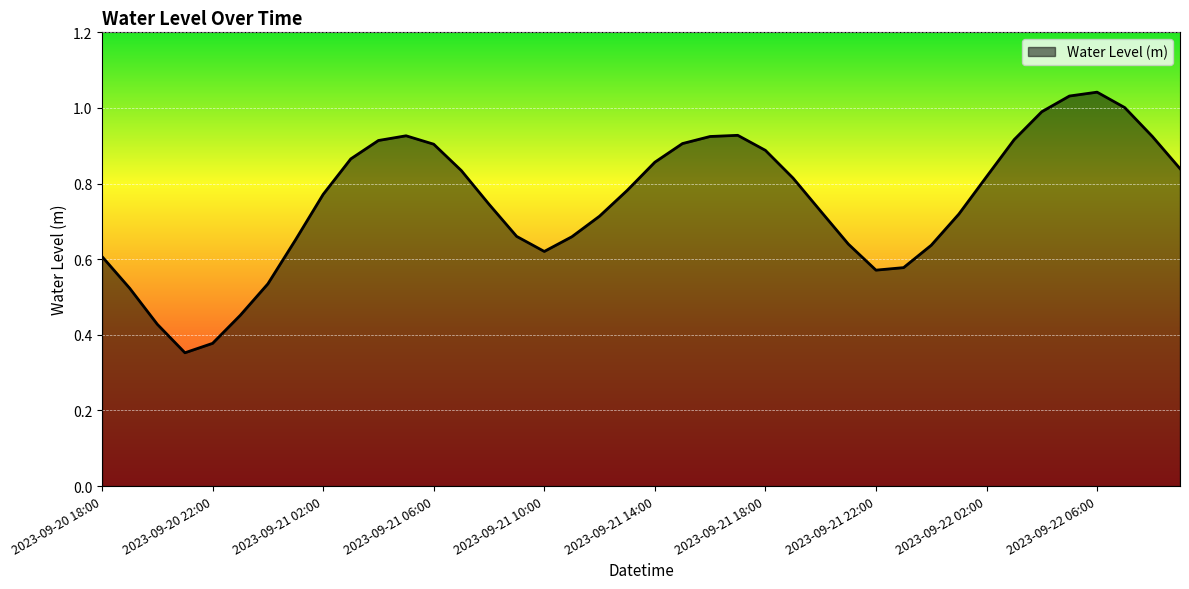

How many points are higher than both their immediate neighbors (excluding endpoints)?

3